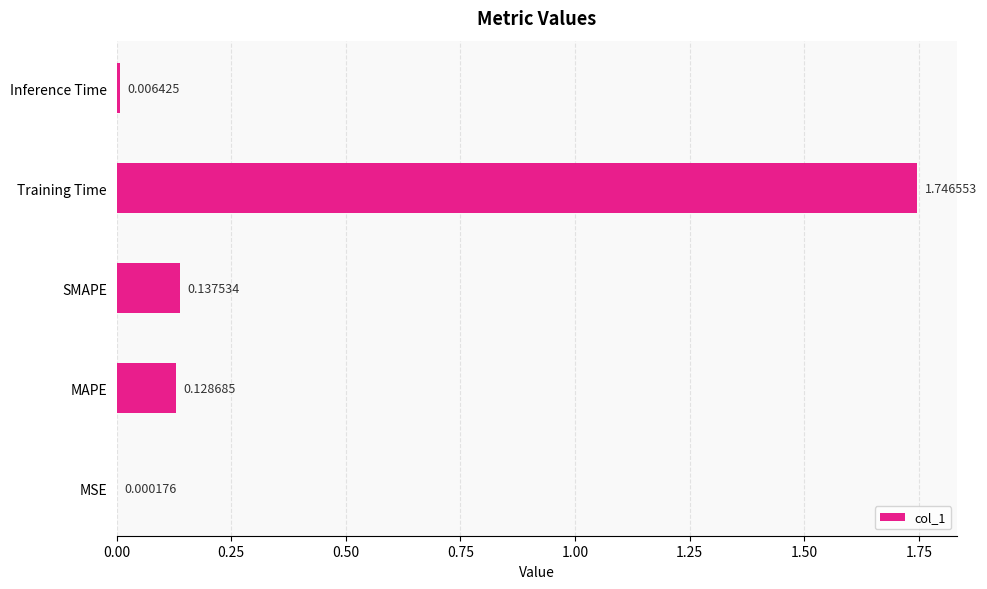

Where is the data nearest to the value 0?

MSE